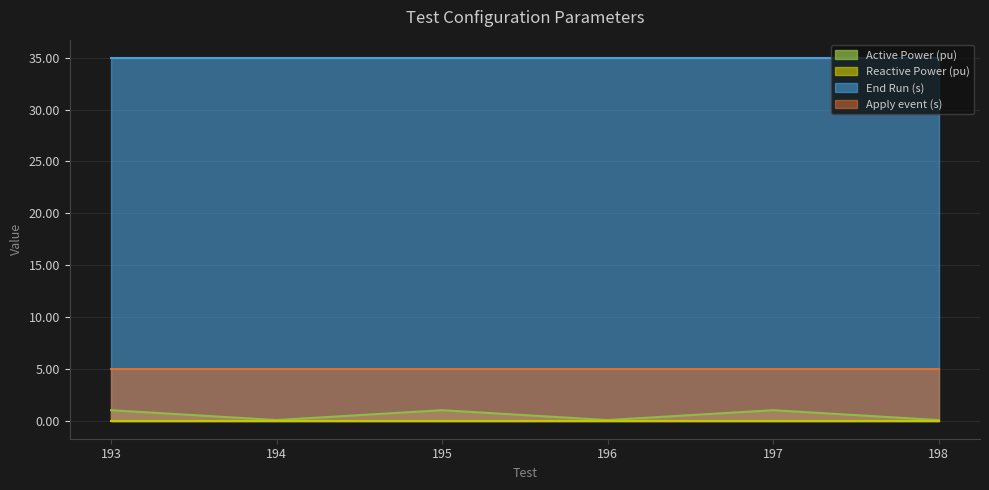

What is the greatest value displayed?

35.0